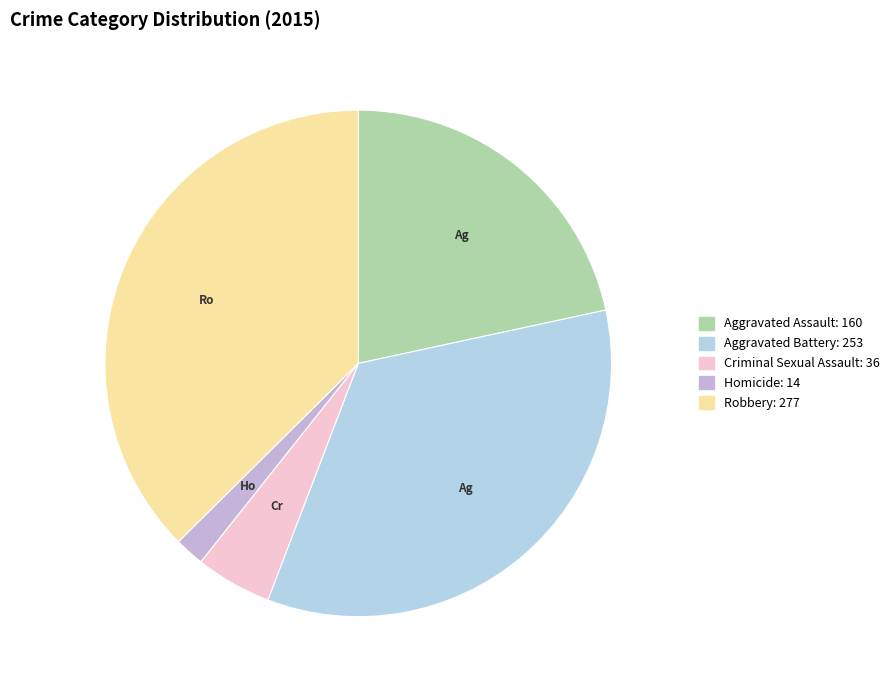

Is the sum of Criminal Sexual Assault and Homicide greater than half?

No